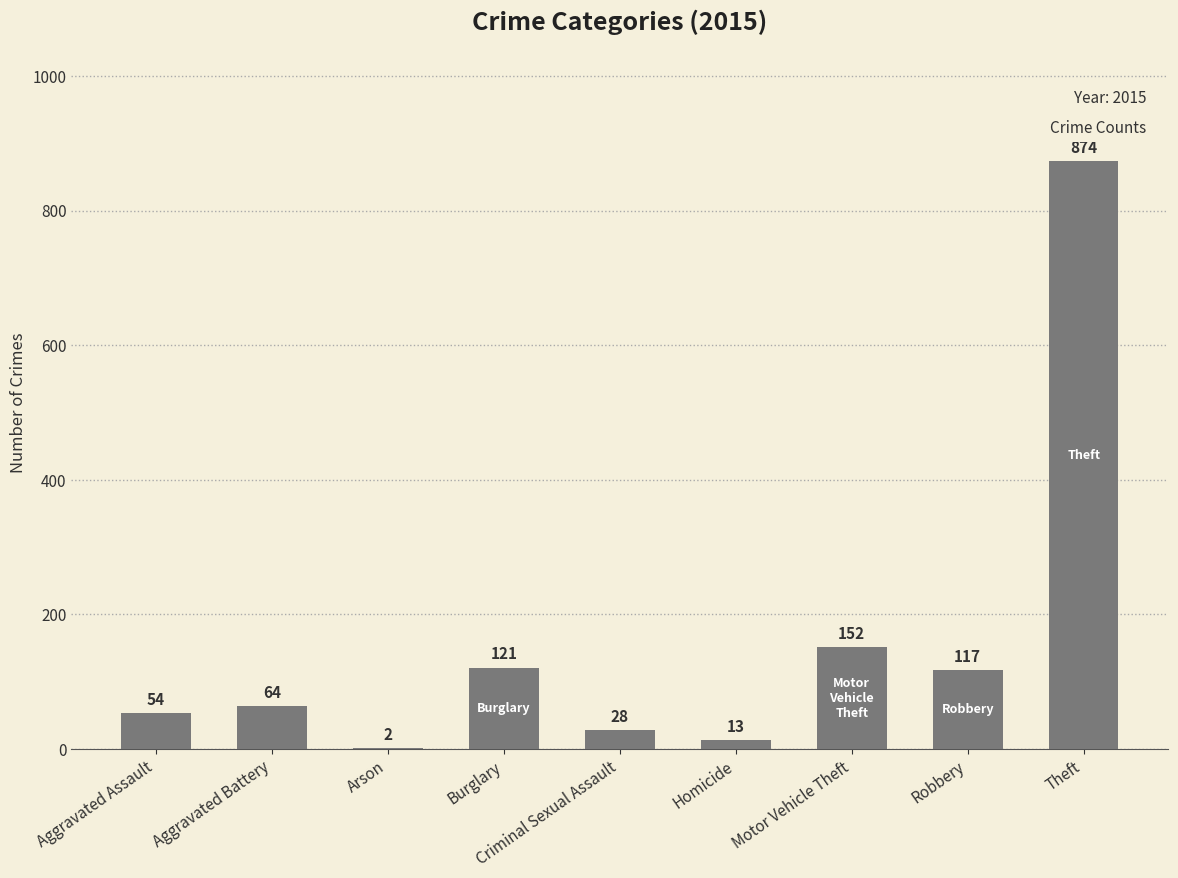

What is the change in value from Burglary to Criminal Sexual Assault?

-93